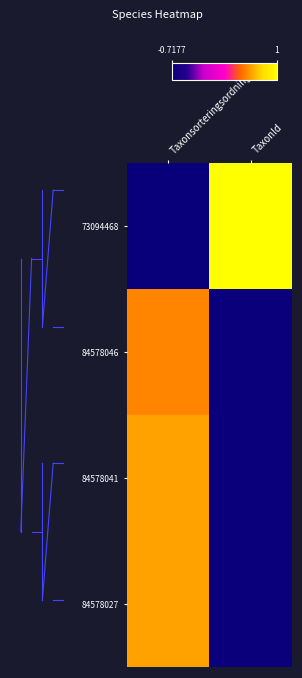

Reading left to right, what are all the values shown in this chart?

73094468: Taxonsorteringsordning=-0.7	TaxonId=1.0
84578046: Taxonsorteringsordning=0.5	TaxonId=-0.7
84578041: Taxonsorteringsordning=0.6	TaxonId=-0.7
84578027: Taxonsorteringsordning=0.6	TaxonId=-0.7